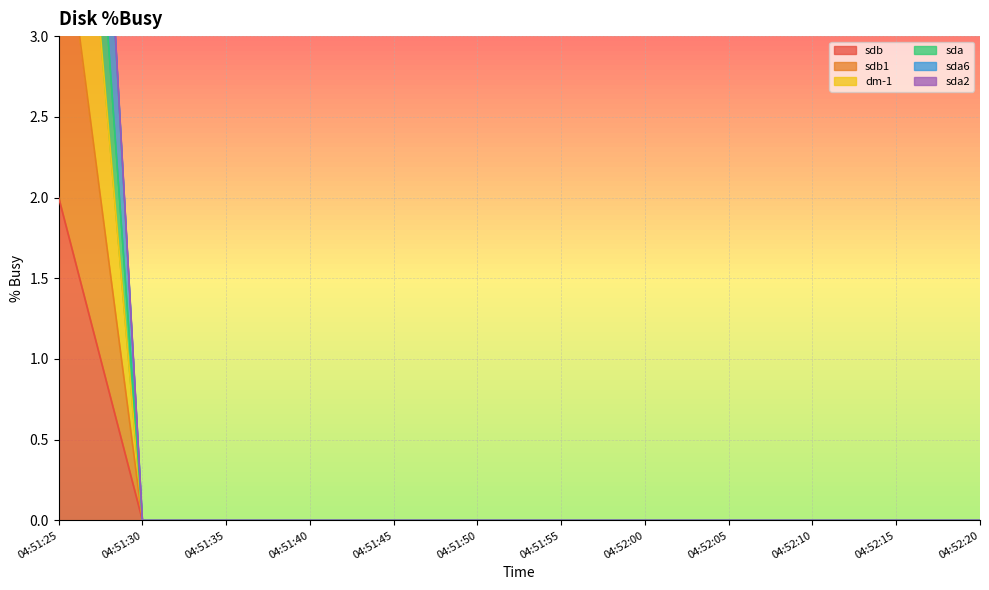

Rank the categories by sda value from lowest to highest.

04:51:30, 04:51:35, 04:51:40, 04:51:45, 04:51:50, 04:51:55, 04:52:00, 04:52:05, 04:52:10, 04:52:15, 04:52:20, 04:51:25